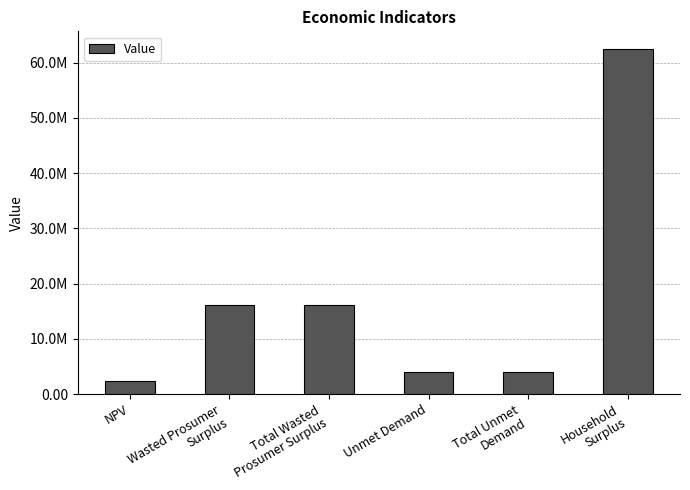

List the labels in order of value, smallest first.

NPV, Unmet Demand, Total Unmet
Demand, Wasted Prosumer
Surplus, Total Wasted
Prosumer Surplus, Household
Surplus